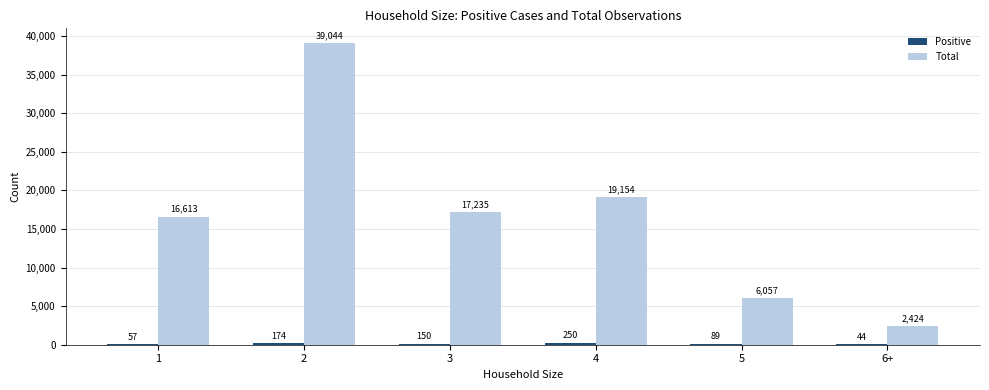

What is the sum of all Total values?

100527